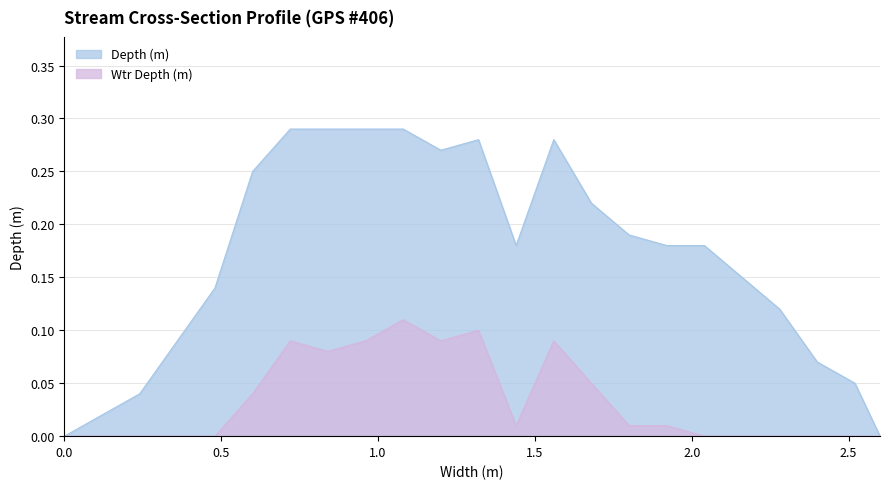

True or false: Wtr Depth (m) has more than 1 points higher than both neighbors.

True